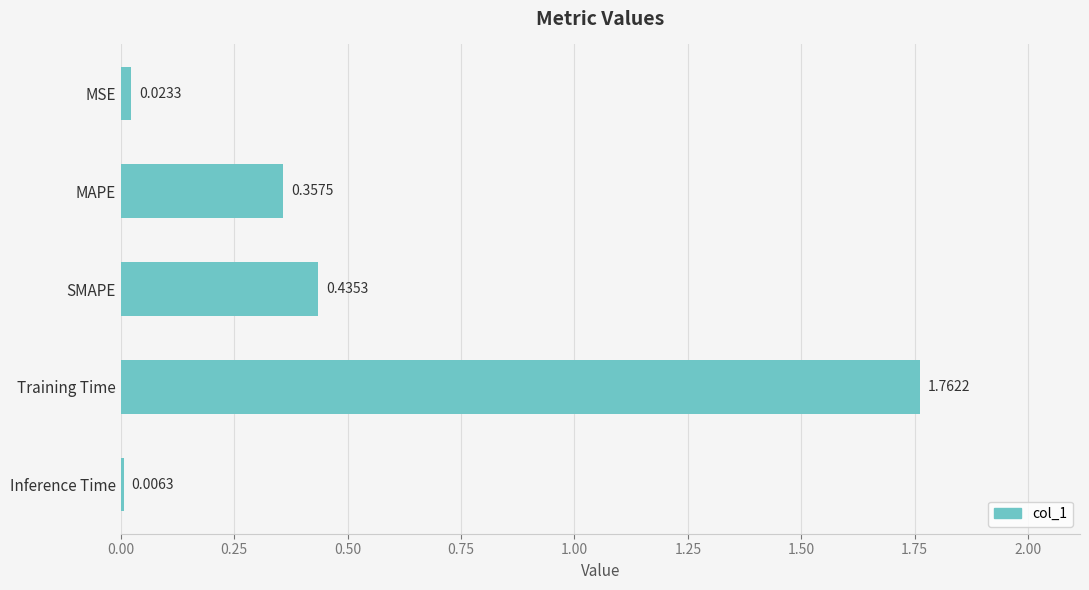

What is the change in value from MAPE to Inference Time?

-0.4